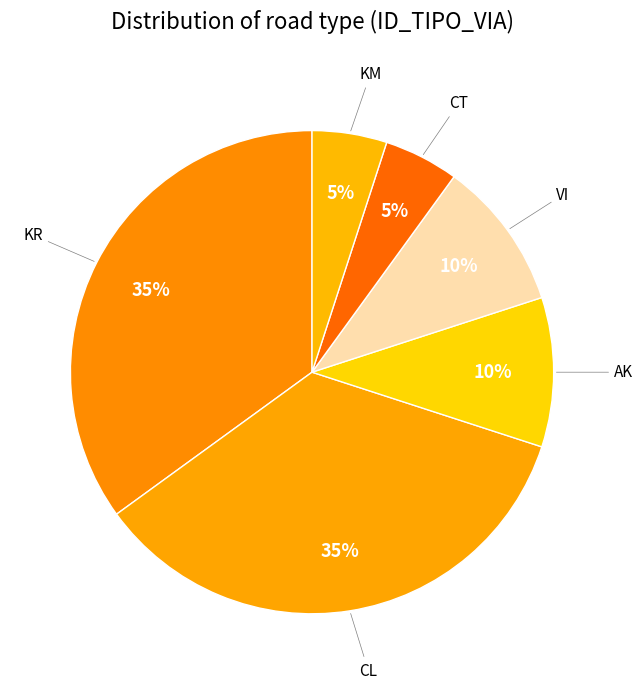

How many slices are in this pie chart?

6